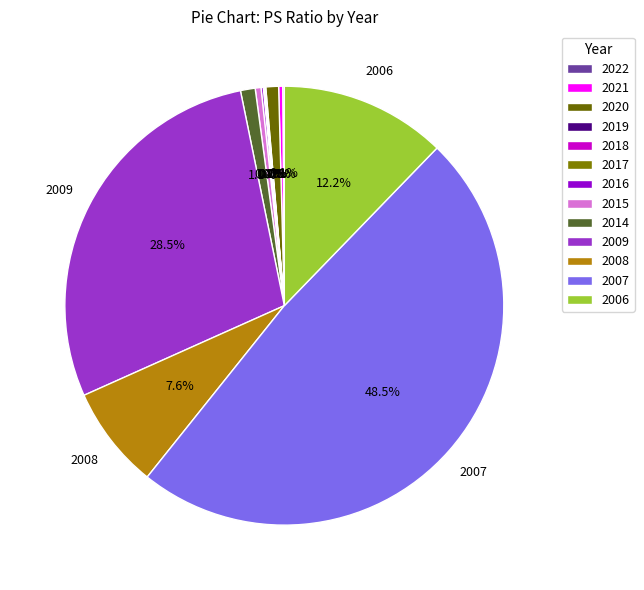

How many segments does this pie chart have?

13